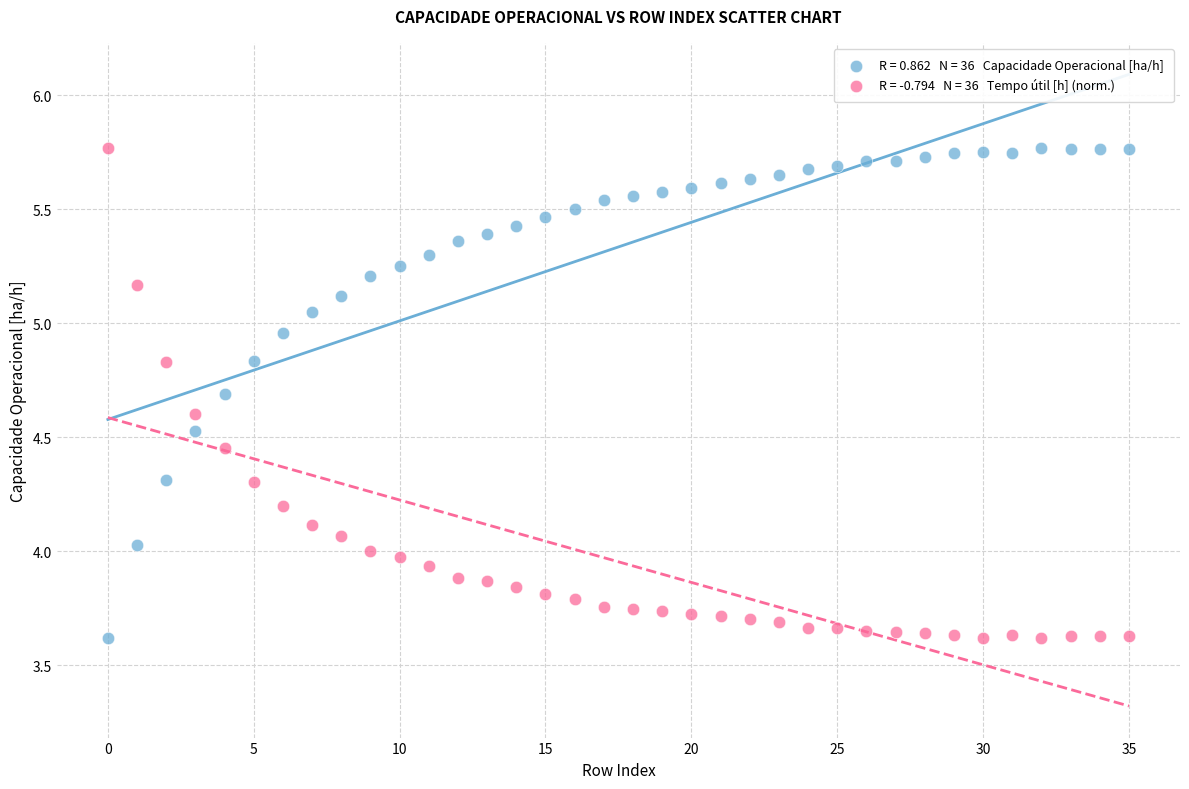

Across all data points, what is the range of Y values (max minus min)?

2.1